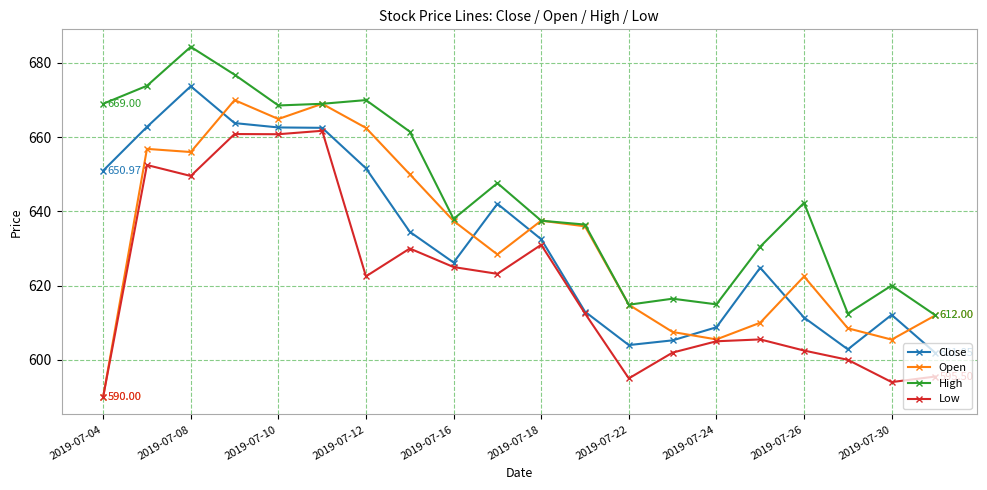

True or false: Low and High intersect in this chart.

False